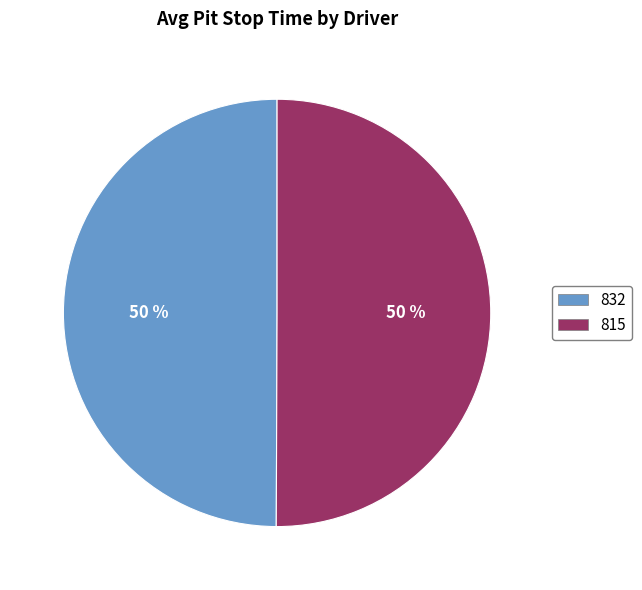

How many slices are in this pie chart?

2